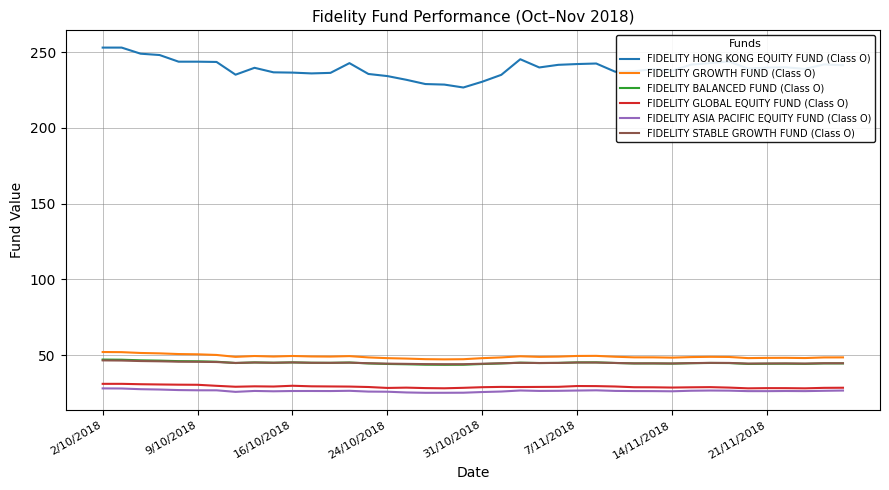

What is the highest value of the FIDELITY ASIA PACIFIC EQUITY FUND (Class O) series?

28.0